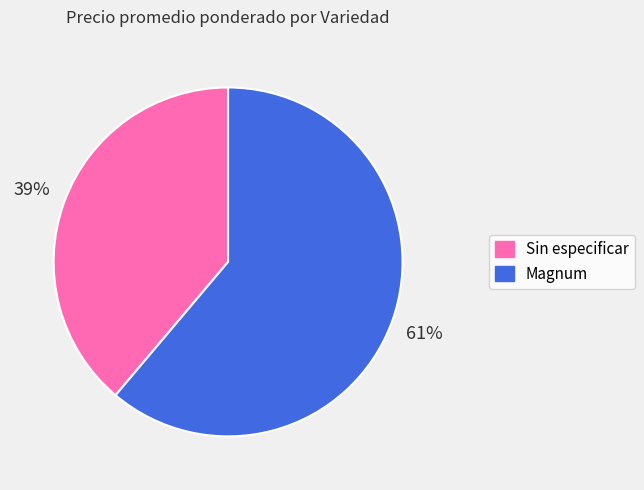

What percentage is the Magnum slice, to the nearest percent?

61%